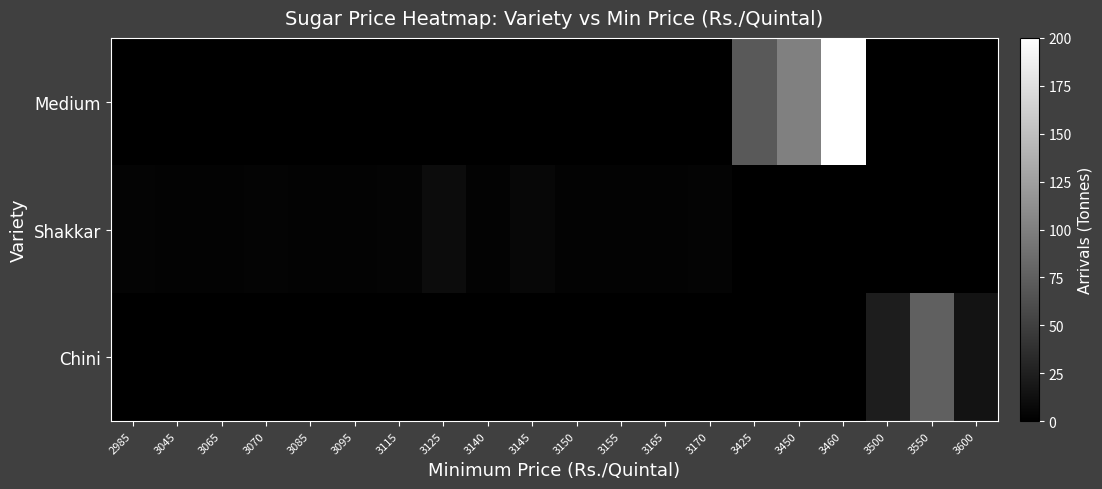

Rank the series at 3165 from highest to lowest value.

Shakkar, Chini, Medium